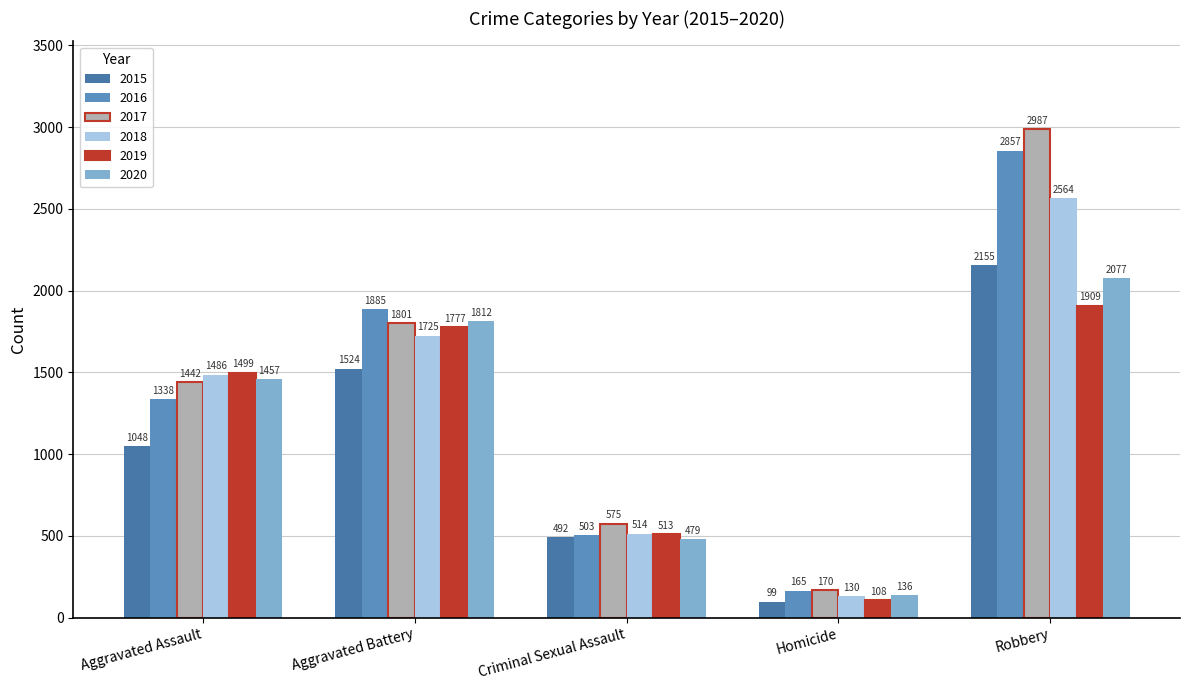

At how many categories does at least one series exceed 1772?

2